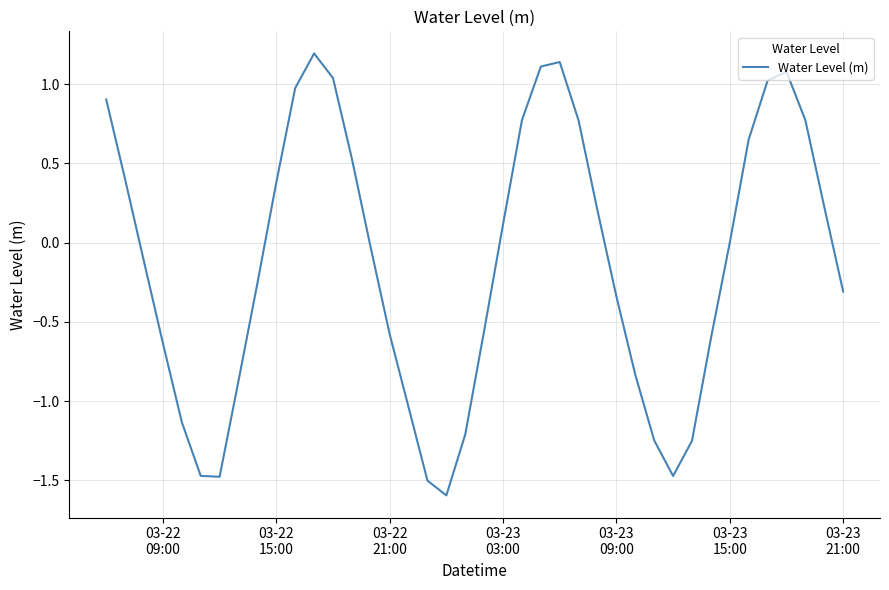

What is the difference between the maximum and minimum values?

2.8